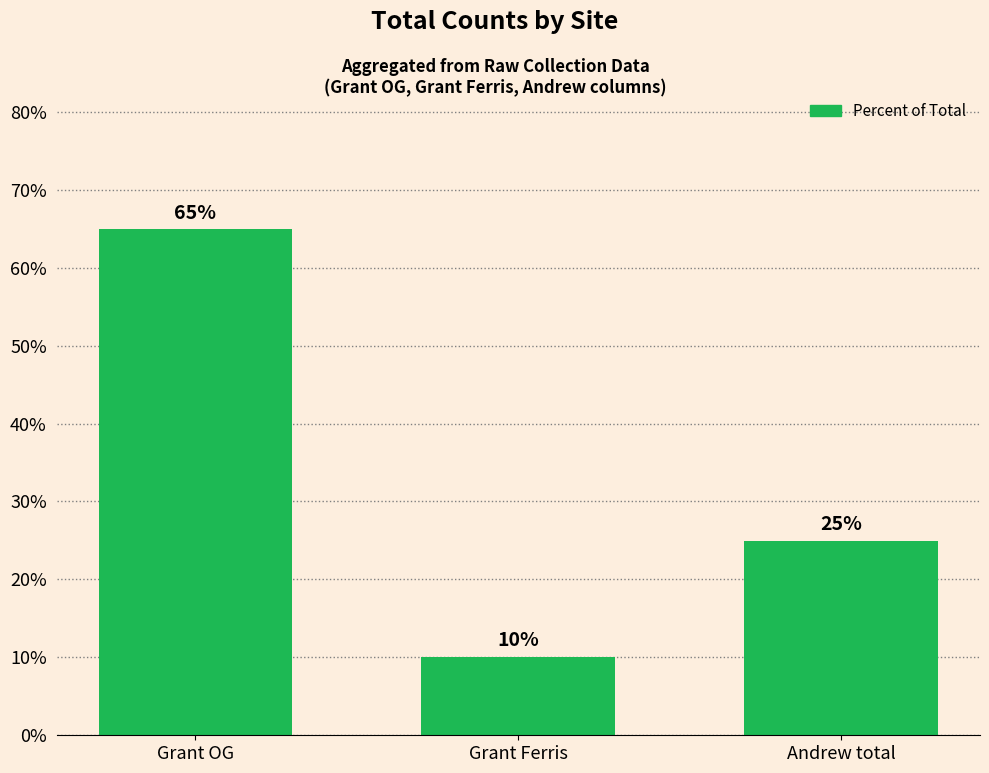

What is the sum of all values?

100.0